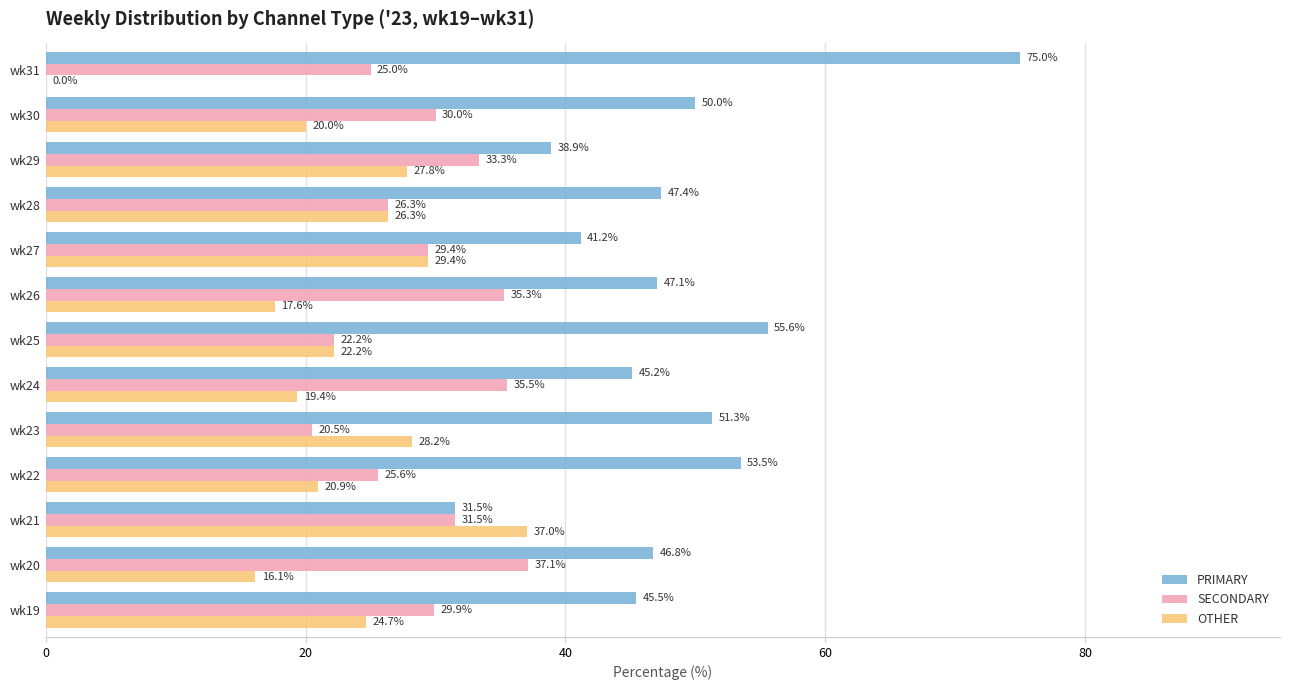

How many distinct data groups are displayed?

3